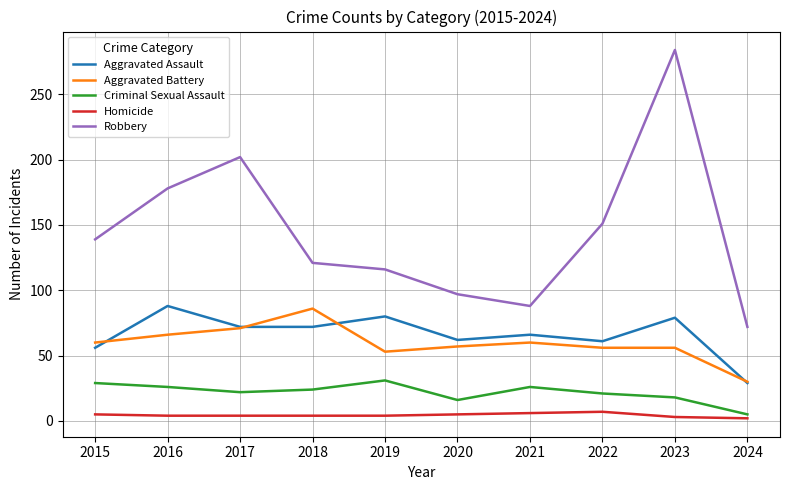

What is the maximum value for Homicide?

7